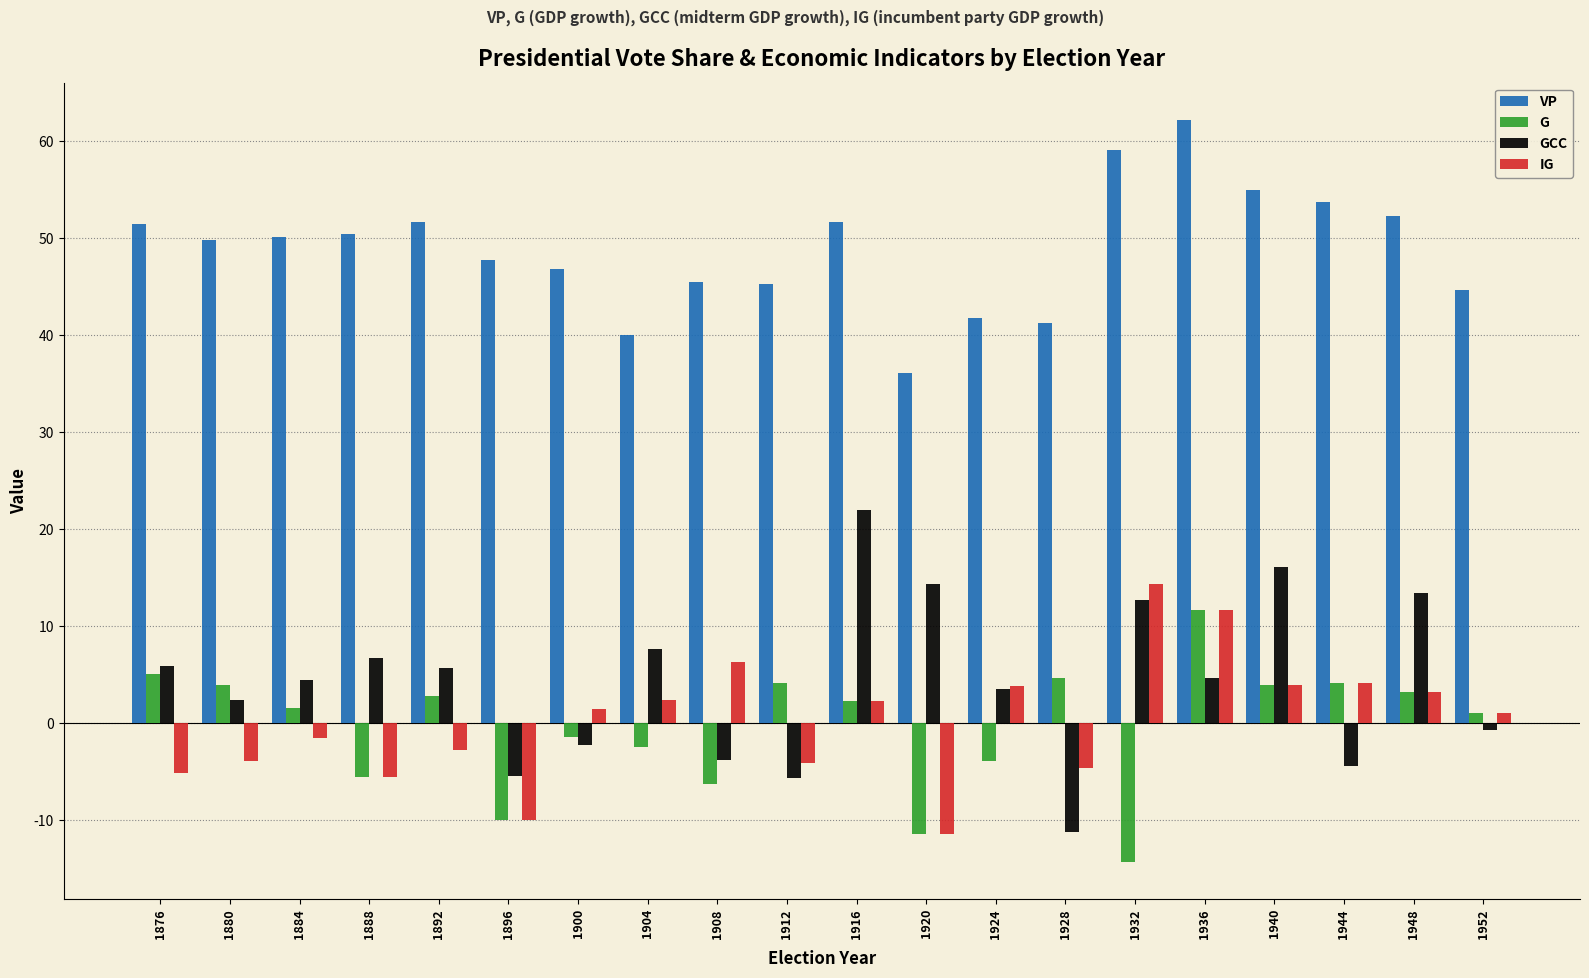

Which label corresponds to the largest value in the chart?

1936